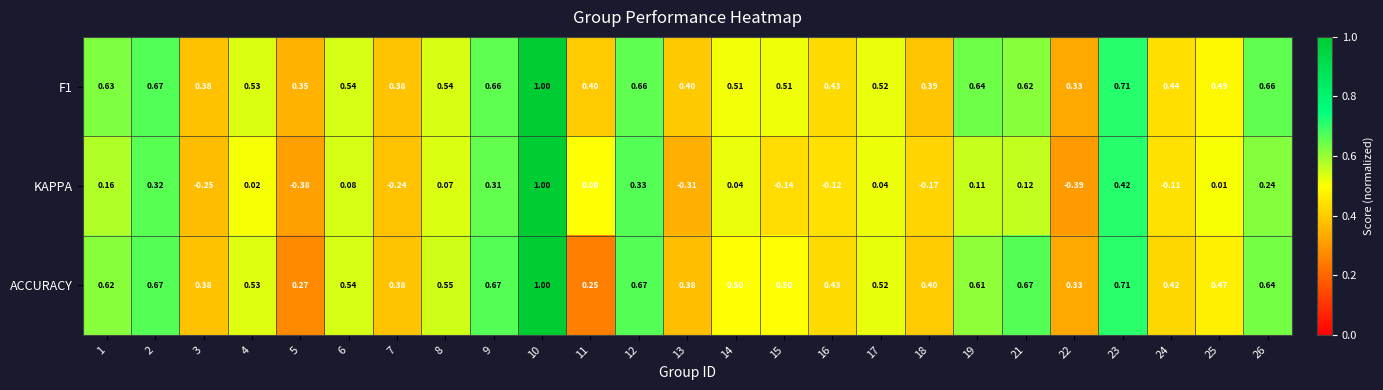

Which series has the widest spread of values?

KAPPA